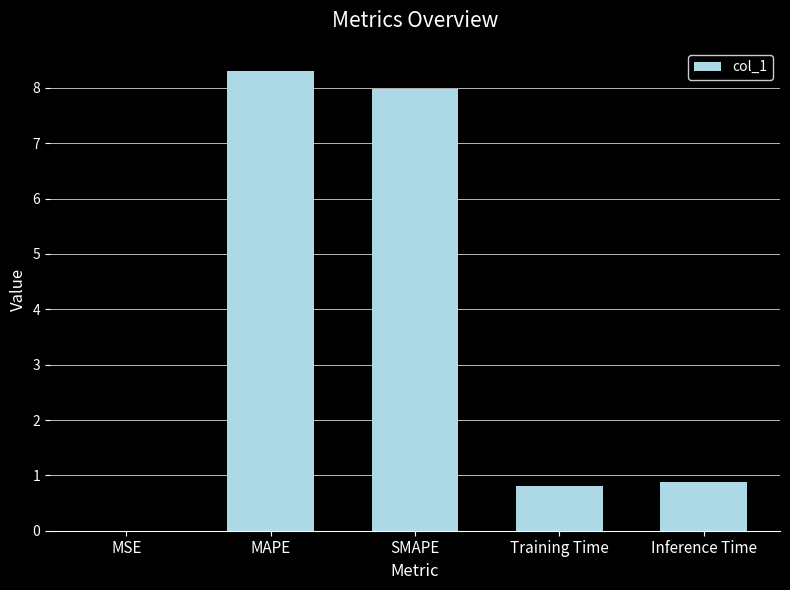

What is the maximum value shown in the chart?

8.3